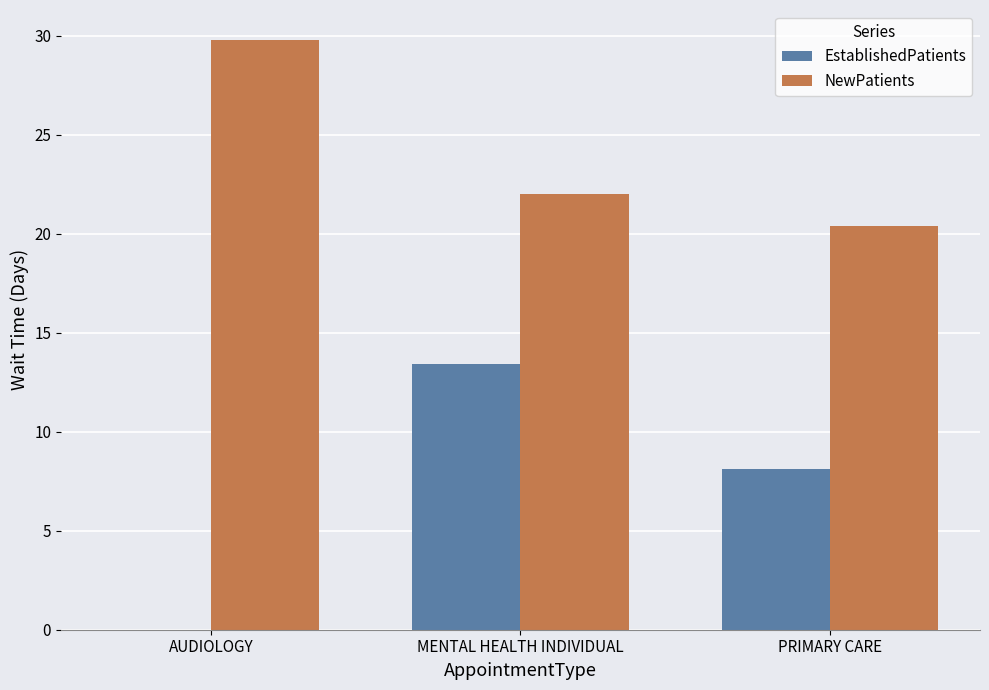

Between AUDIOLOGY and MENTAL HEALTH INDIVIDUAL, which series saw the biggest shift?

EstablishedPatients